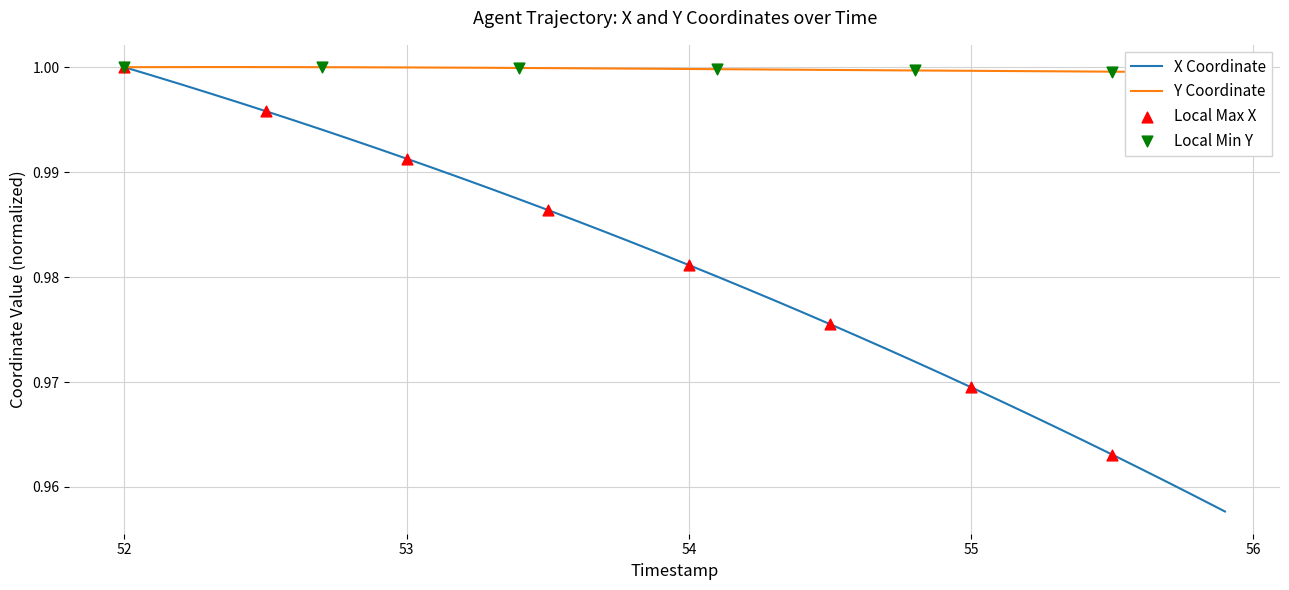

Which series has the largest total across all categories?

Y